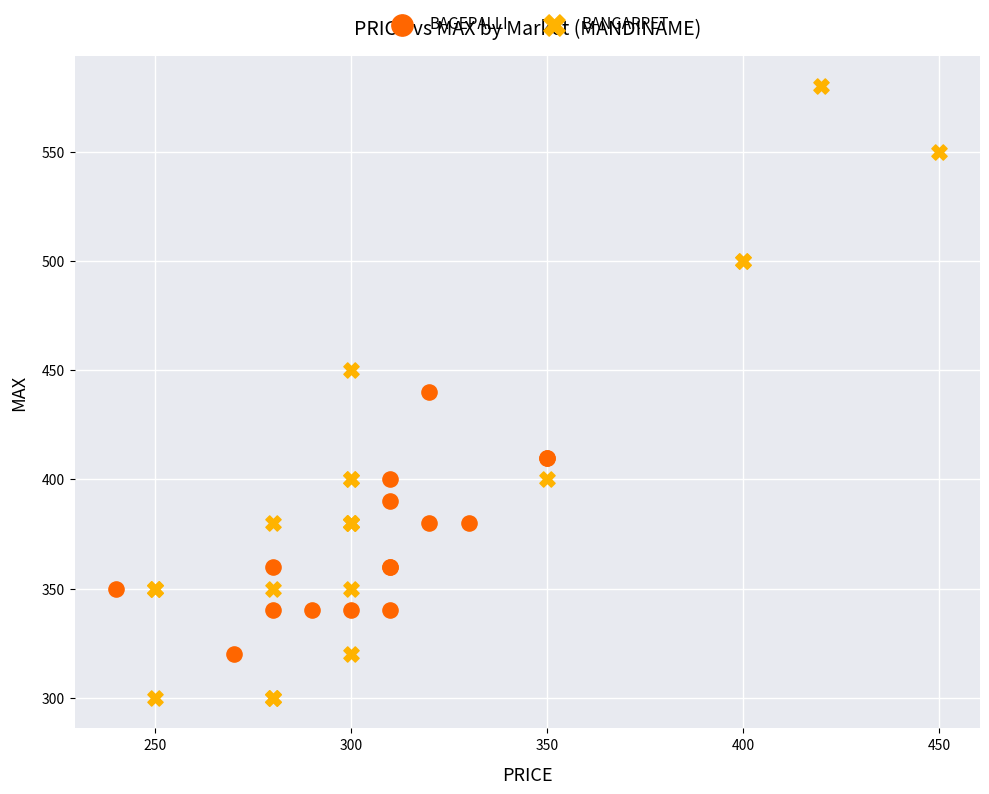

Which series contains the lowest Y value?

BANGARPET